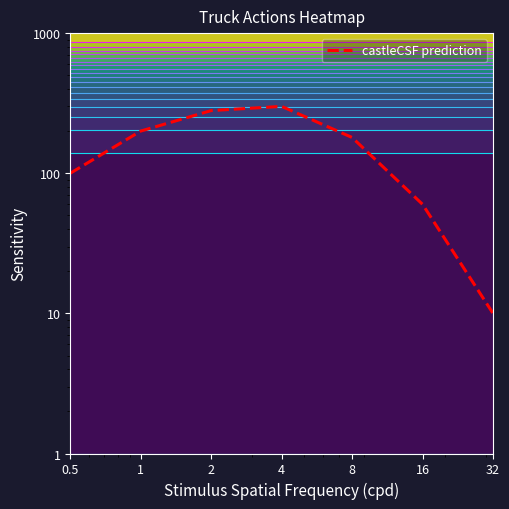

Reading left to right, transcribe all the data shown in this chart.

0.5=100	1=200	2=280	4=300	8=180	16=60	32=10